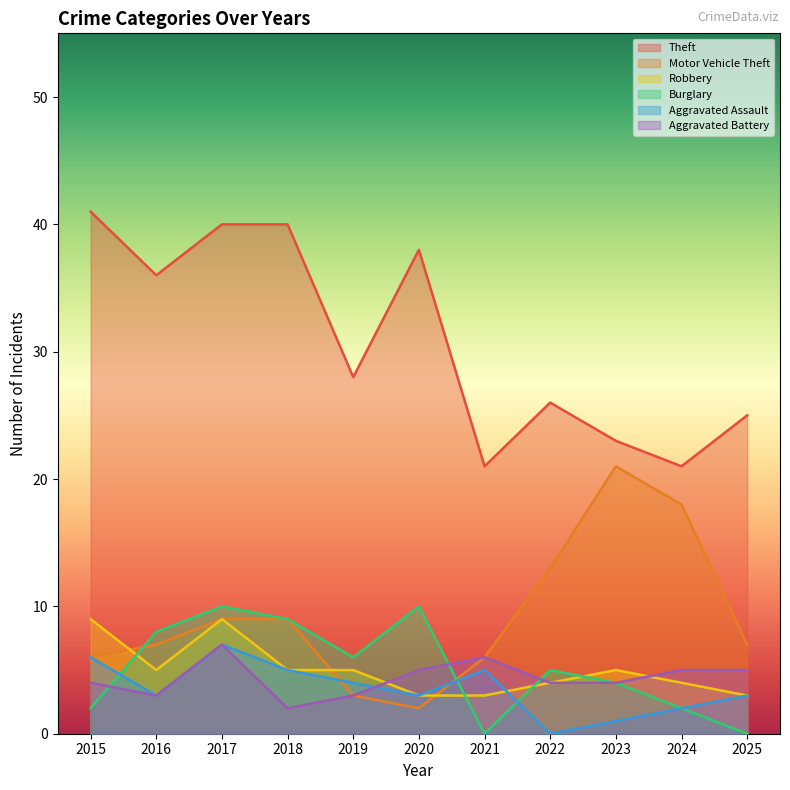

How many interior local valleys does the Robbery series have?

1